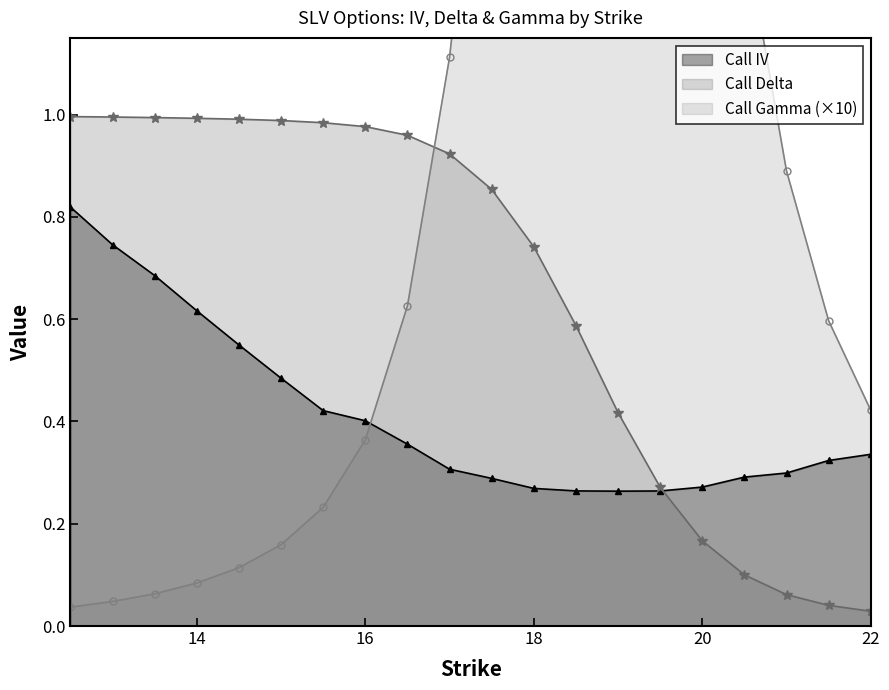

Reading left to right, transcribe all the data shown in this chart.

Call IV: 12.5=0.8	13.0=0.7	13.5=0.7	14.0=0.6	14.5=0.5	15.0=0.5	15.5=0.4	16.0=0.4	16.5=0.4	17.0=0.3	17.5=0.3	18.0=0.3	18.5=0.3	19.0=0.3	19.5=0.3	20.0=0.3	20.5=0.3	21.0=0.3	21.5=0.3	22.0=0.3
Call Delta: 12.5=1.0	13.0=1.0	13.5=1.0	14.0=1.0	14.5=1.0	15.0=1.0	15.5=1.0	16.0=1.0	16.5=1.0	17.0=0.9	17.5=0.9	18.0=0.7	18.5=0.6	19.0=0.4	19.5=0.3	20.0=0.2	20.5=0.1	21.0=0.1	21.5=0.0	22.0=0.0
Call Gamma: 12.5=0.0	13.0=0.0	13.5=0.1	14.0=0.1	14.5=0.1	15.0=0.2	15.5=0.2	16.0=0.4	16.5=0.6	17.0=1.1	17.5=1.9	18.0=2.7	18.5=3.4	19.0=3.4	19.5=2.8	20.0=2.0	20.5=1.4	21.0=0.9	21.5=0.6	22.0=0.4